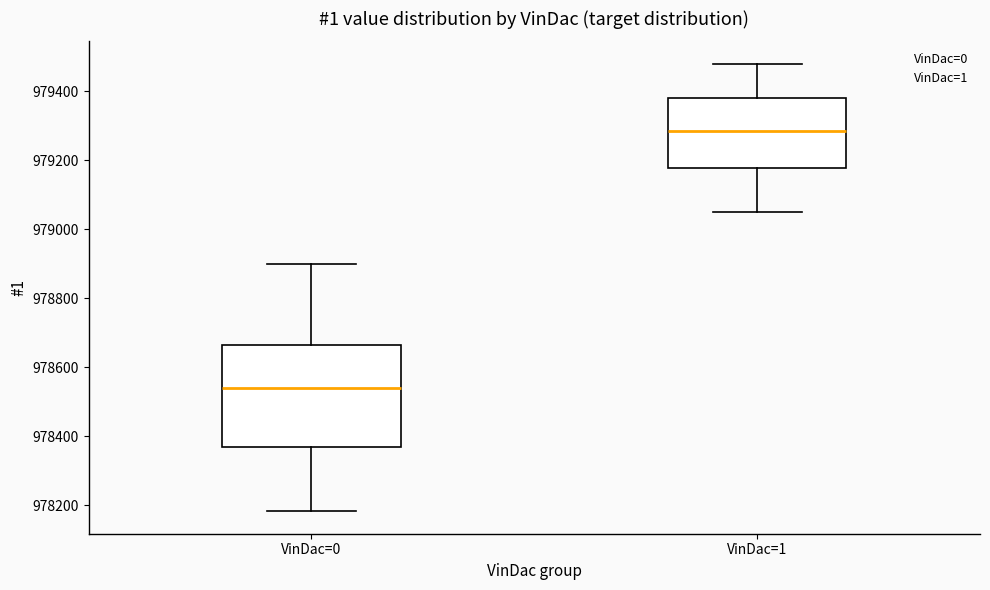

Which box's median line is the lowest?

VinDac=0